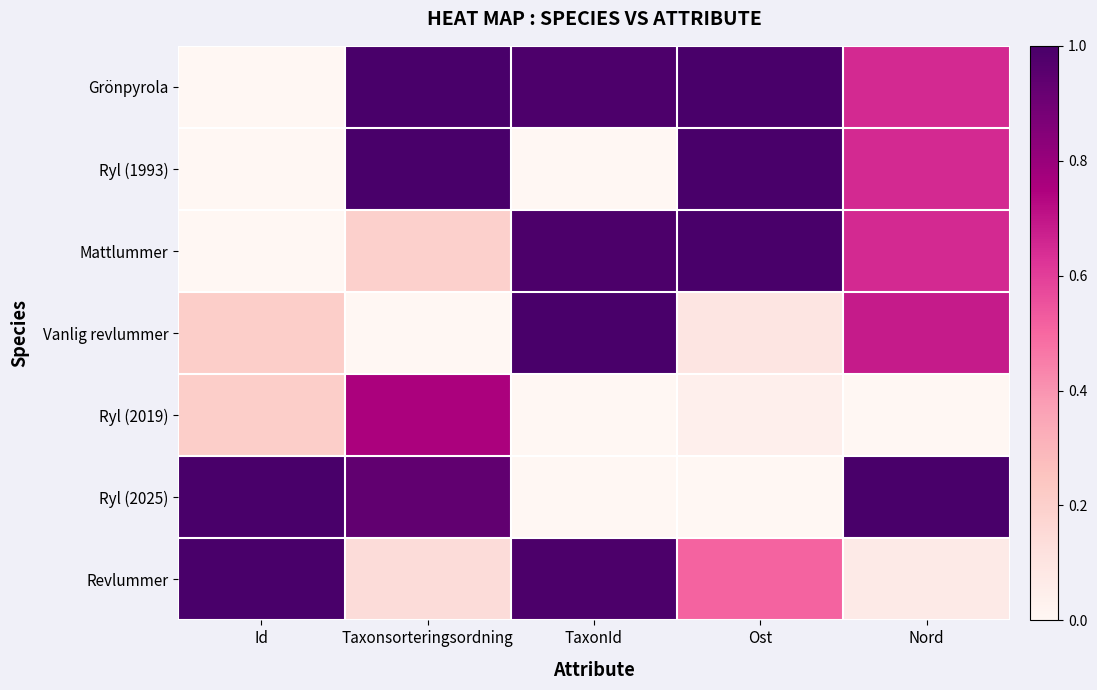

Reading left to right, extract all data points from this chart.

Grönpyrola: Id=0.0	Taxonsorteringsordning=1.0	TaxonId=1.0	Ost=1.0	Nord=0.6
Ryl (1993): Id=0.0	Taxonsorteringsordning=1.0	TaxonId=0.0	Ost=1.0	Nord=0.6
Mattlummer: Id=0.0	Taxonsorteringsordning=0.2	TaxonId=1.0	Ost=1.0	Nord=0.6
Vanlig revlummer: Id=0.2	Taxonsorteringsordning=0.0	TaxonId=1.0	Ost=0.1	Nord=0.7
Ryl (2019): Id=0.2	Taxonsorteringsordning=0.8	TaxonId=0.0	Ost=0.0	Nord=0.0
Ryl (2025): Id=1.0	Taxonsorteringsordning=0.9	TaxonId=0.0	Ost=0.0	Nord=1.0
Revlummer: Id=1.0	Taxonsorteringsordning=0.1	TaxonId=1.0	Ost=0.5	Nord=0.1